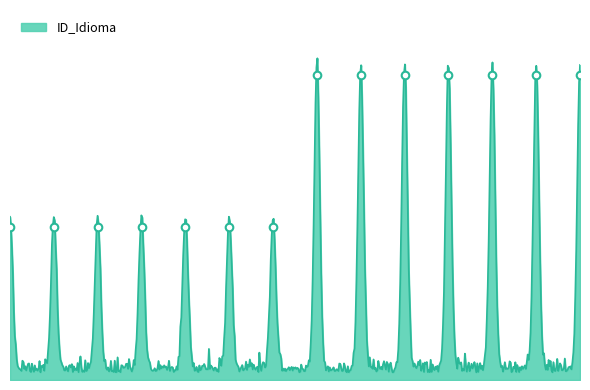

Which has a higher value, 1 or 6?

1